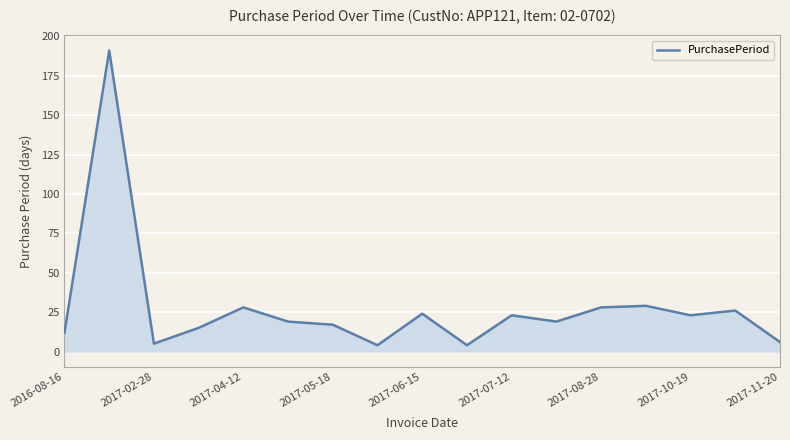

What is the maximum value shown in the chart?

191